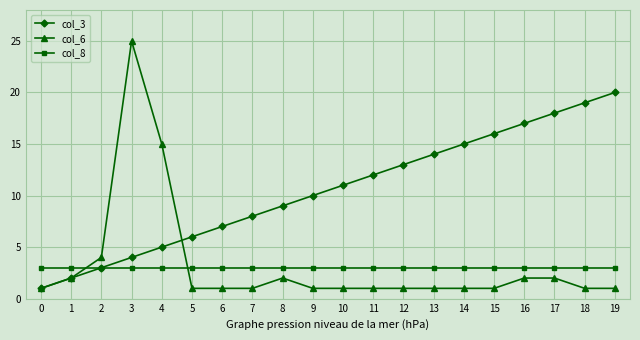

Which series ends up on top after the final intersection of col_8 and col_6?

col_8